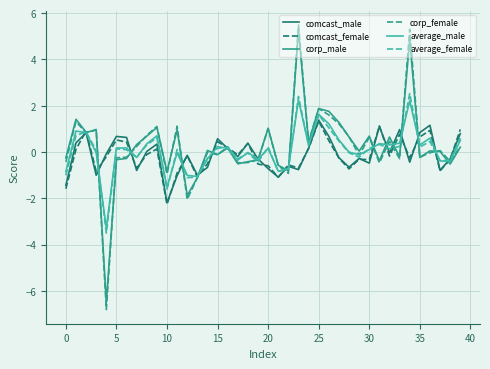

Which series has the widest spread of values?

corp_female